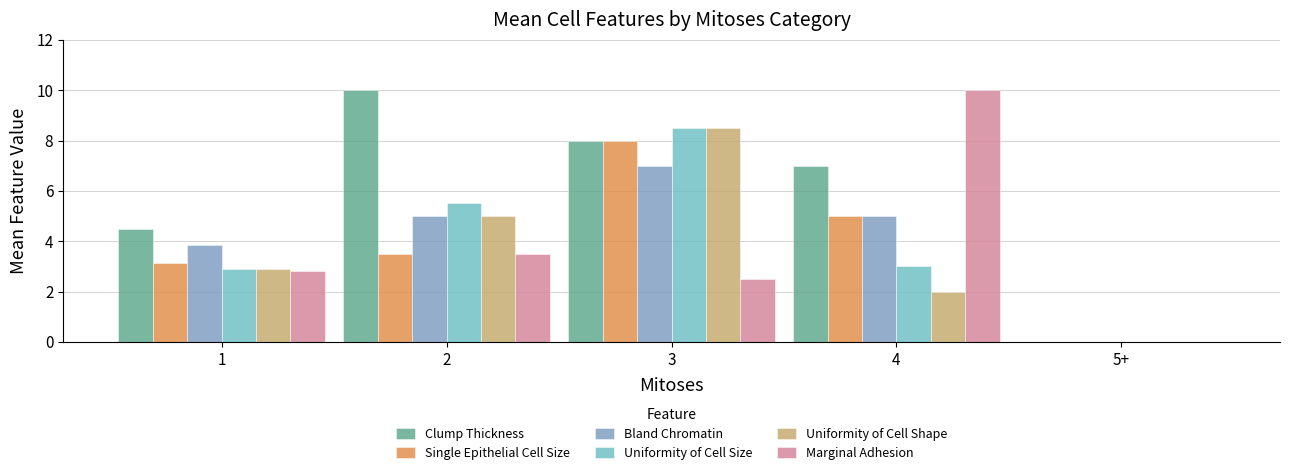

Reading left to right, what are all the values shown in this chart?

Clump Thickness: 1=4.5	2=10.0	3=8.0	4=7.0	5+=0.0
Single Epithelial Cell Size: 1=3.1	2=3.5	3=8.0	4=5.0	5+=0.0
Bland Chromatin: 1=3.9	2=5.0	3=7.0	4=5.0	5+=0.0
Uniformity of Cell Size: 1=2.9	2=5.5	3=8.5	4=3.0	5+=0.0
Uniformity of Cell Shape: 1=2.9	2=5.0	3=8.5	4=2.0	5+=0.0
Marginal Adhesion: 1=2.8	2=3.5	3=2.5	4=10.0	5+=0.0